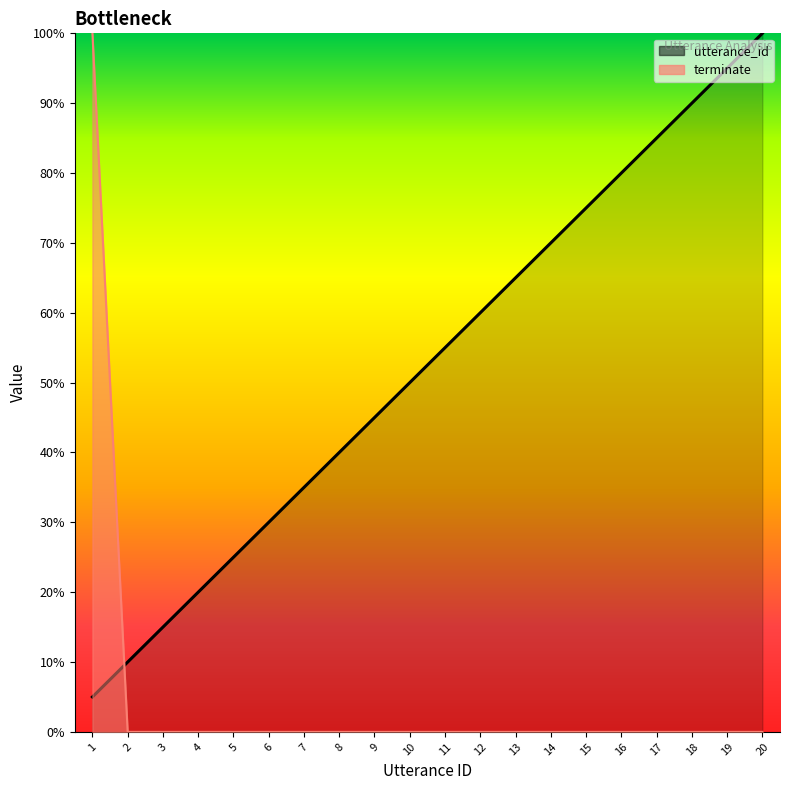

At how many categories does at least one series exceed 93?

3